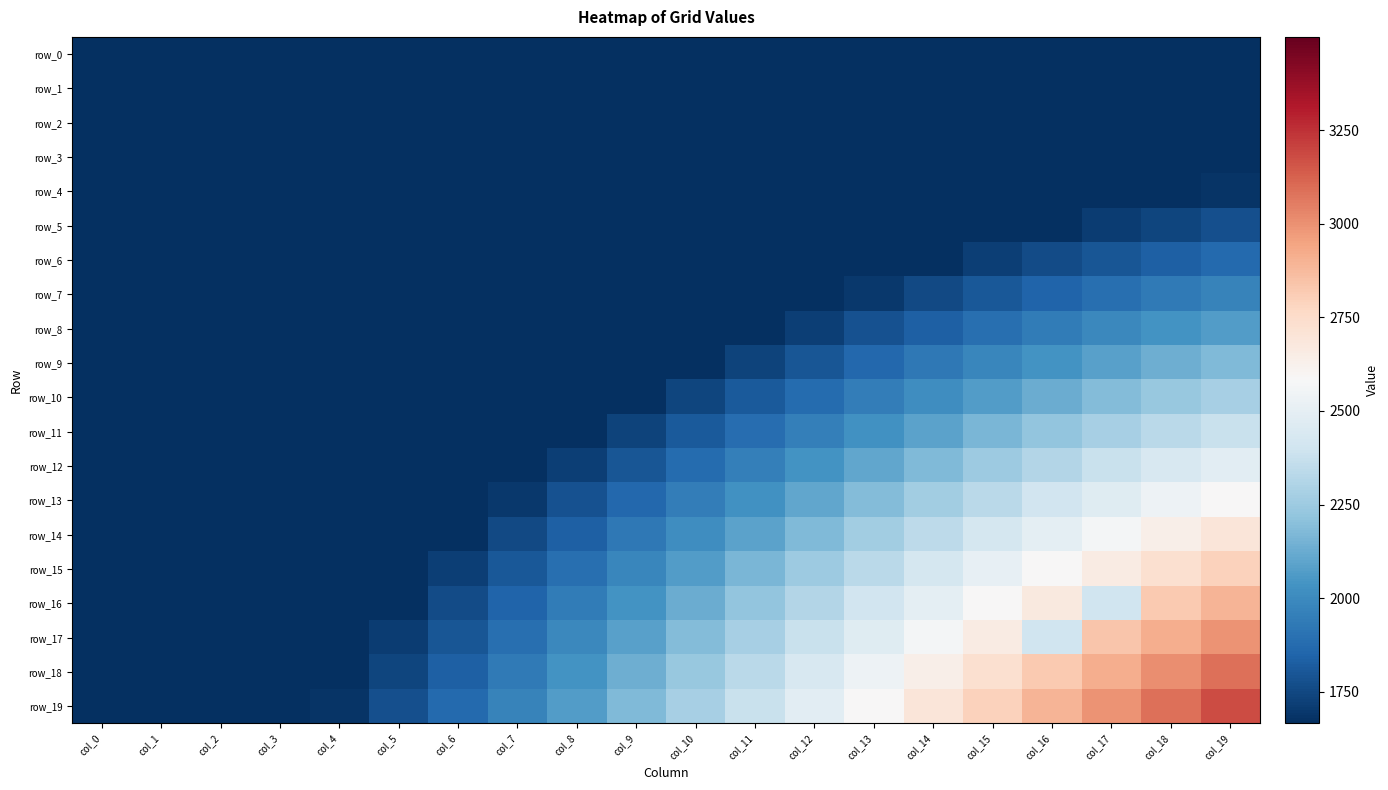

Which series has the widest spread of values?

row_19